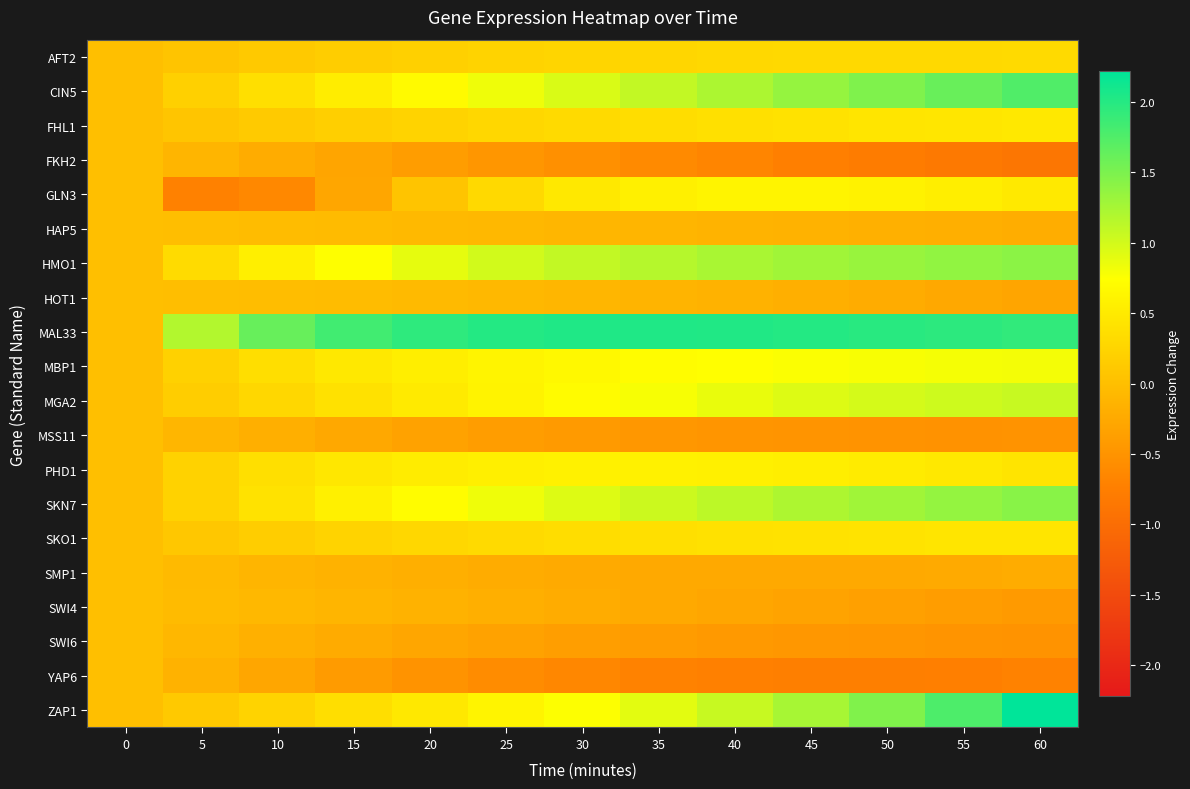

Between 0 and 5, which series saw the biggest shift?

MAL33